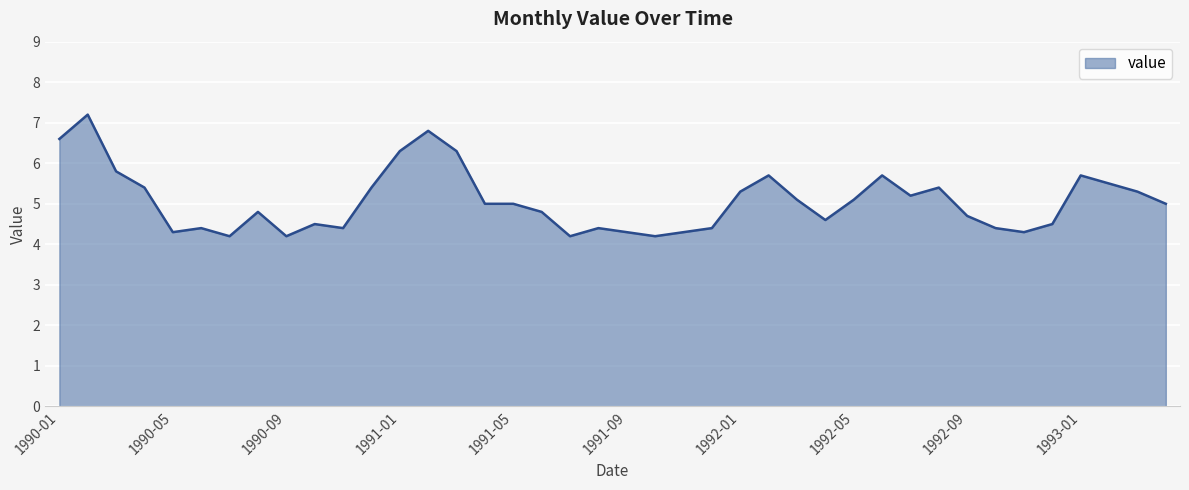

What is the greatest value displayed?

7.2